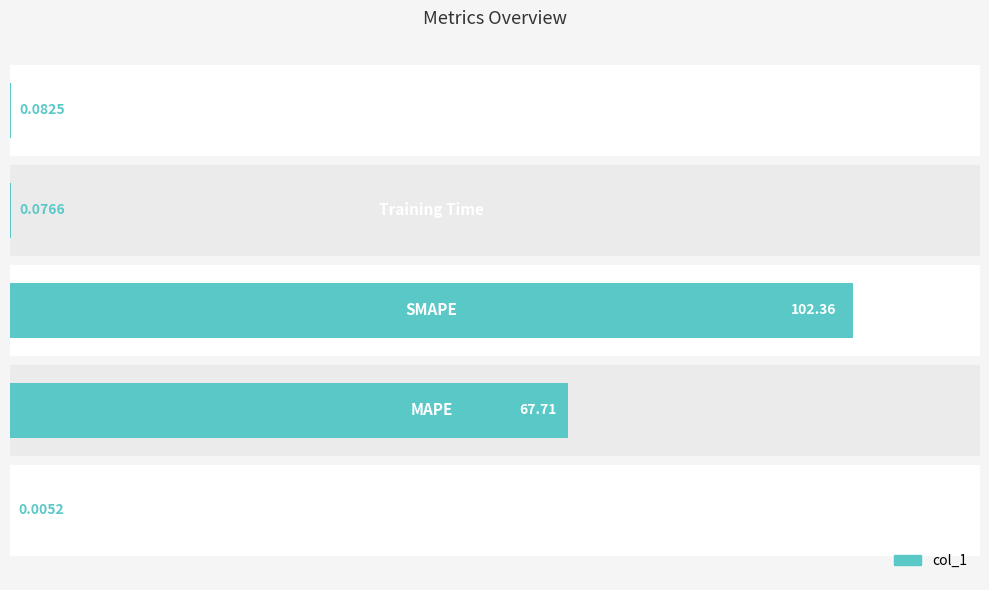

What is the sum of all values?

170.2